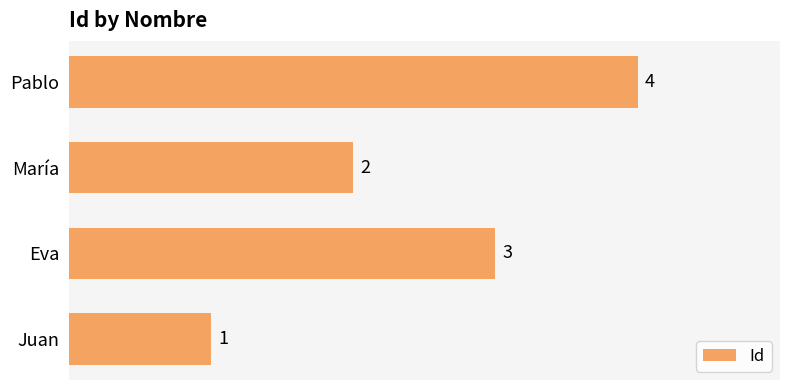

How many values are between 2 and 4?

3